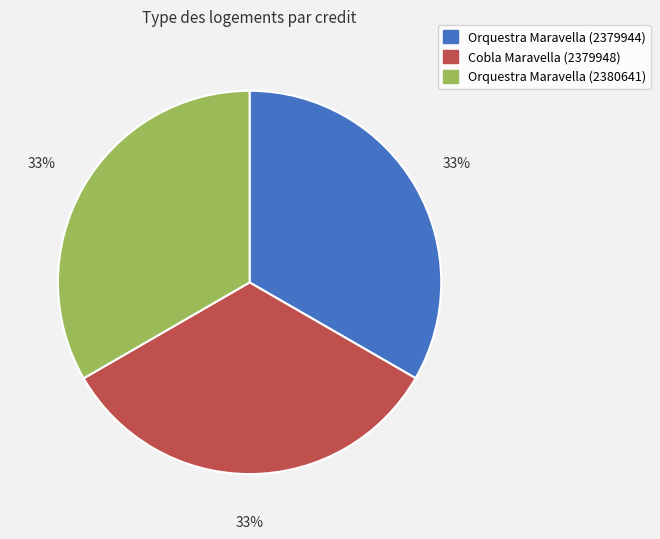

The Orquestra Maravella (2379944) slice represents 20% of the pie. True or false?

False